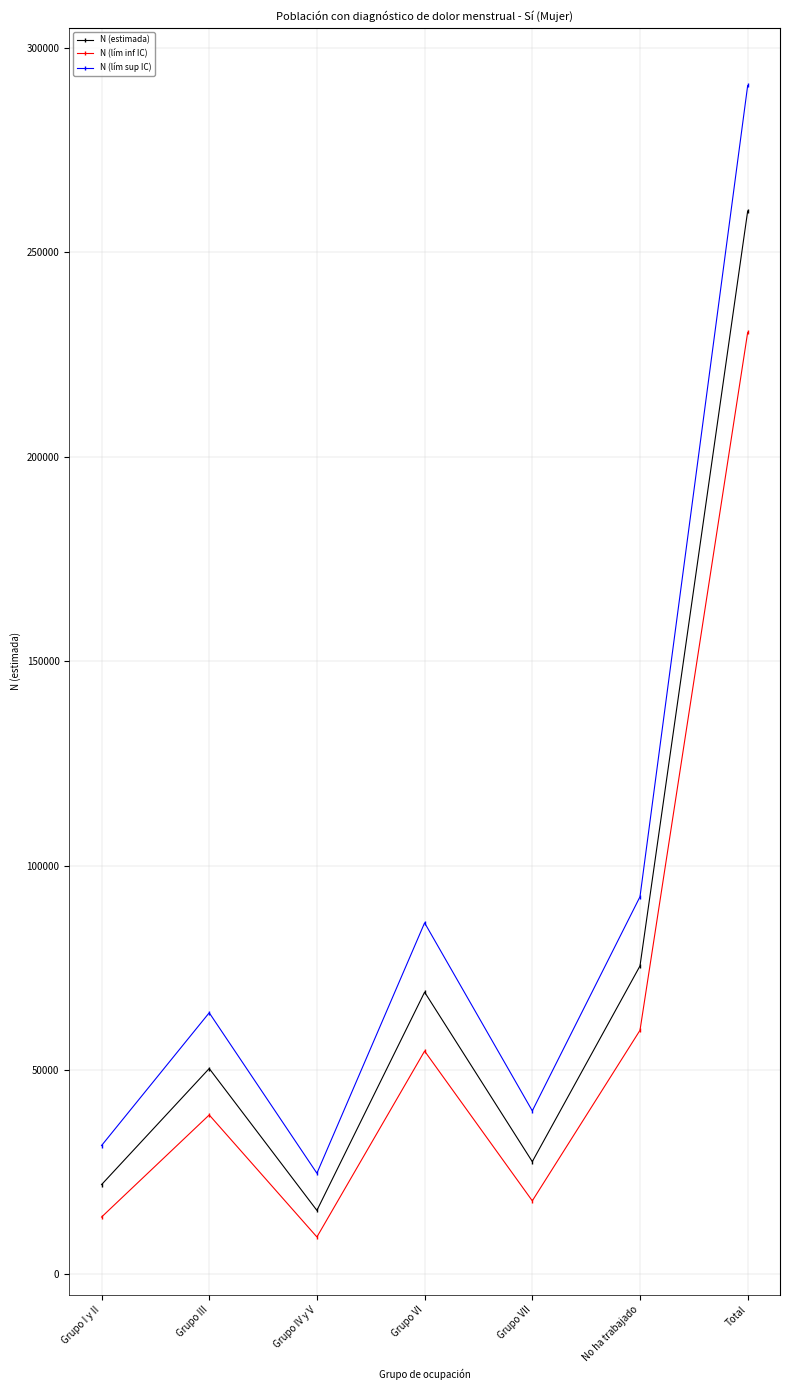

At which label is N (estimada) closest to 137907?

No ha trabajado